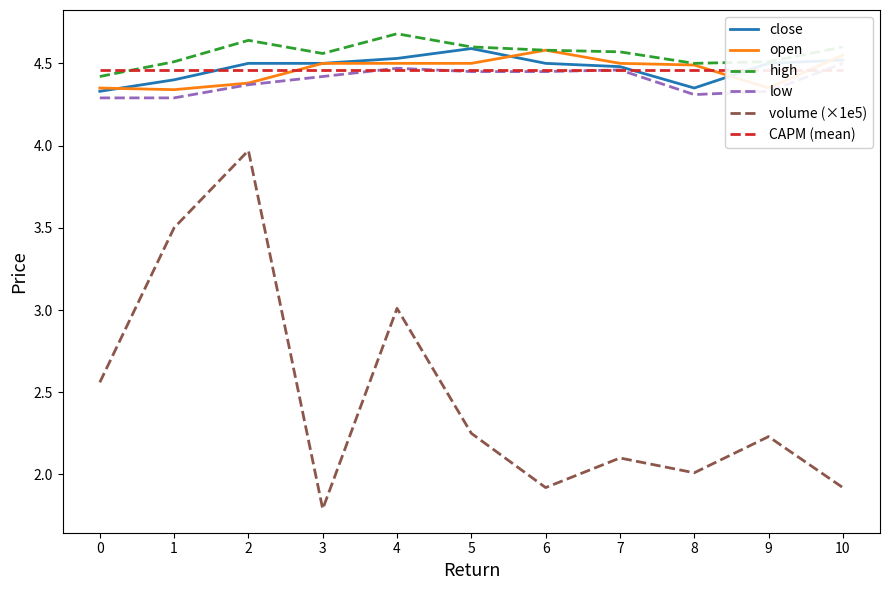

Reading left to right, what are all the values shown in this chart?

close: 0=4.3	1=4.4	2=4.5	3=4.5	4=4.5	5=4.6	6=4.5	7=4.5	8=4.3	9=4.5	10=4.5
open: 0=4.3	1=4.3	2=4.4	3=4.5	4=4.5	5=4.5	6=4.6	7=4.5	8=4.5	9=4.3	10=4.5
high: 0=4.4	1=4.5	2=4.6	3=4.6	4=4.7	5=4.6	6=4.6	7=4.6	8=4.5	9=4.5	10=4.6
low: 0=4.3	1=4.3	2=4.4	3=4.4	4=4.5	5=4.5	6=4.5	7=4.5	8=4.3	9=4.3	10=4.5
volume (×1e5): 0=2.6	1=3.5	2=4.0	3=1.8	4=3.0	5=2.2	6=1.9	7=2.1	8=2.0	9=2.2	10=1.9
CAPM (mean): 0=4.5	1=4.5	2=4.5	3=4.5	4=4.5	5=4.5	6=4.5	7=4.5	8=4.5	9=4.5	10=4.5